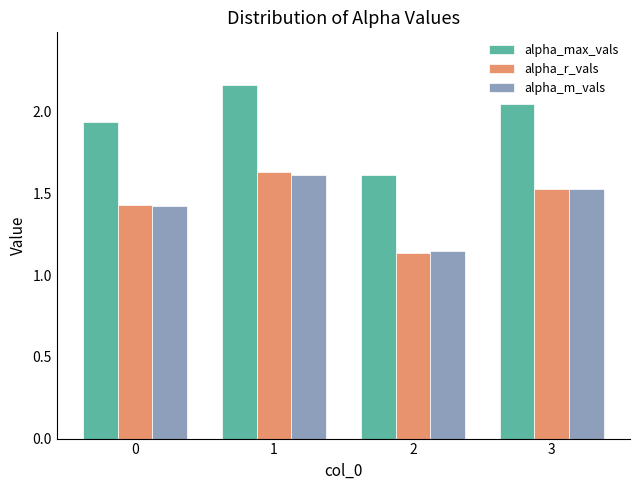

At how many categories does at least one series exceed 1?

4